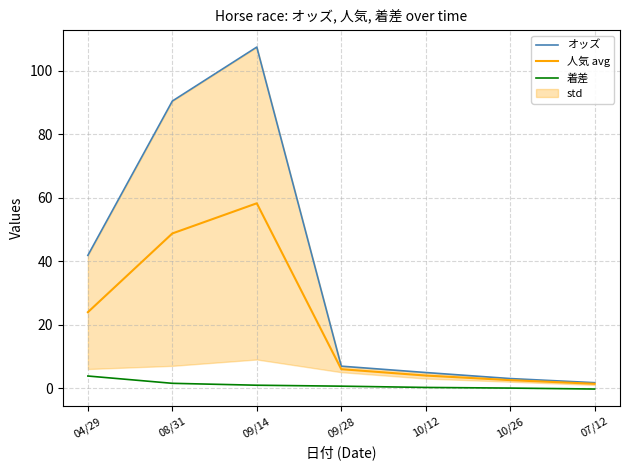

At which label is 人気 avg closest to 29?

04/29